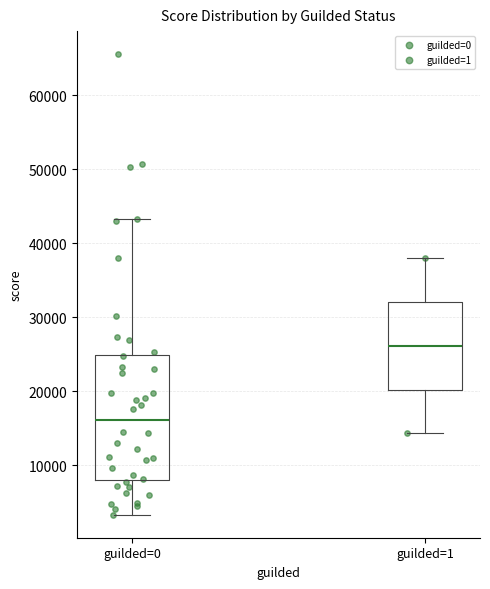

Comparing the boxes themselves (not the whiskers), which one is the tallest?

guilded=0